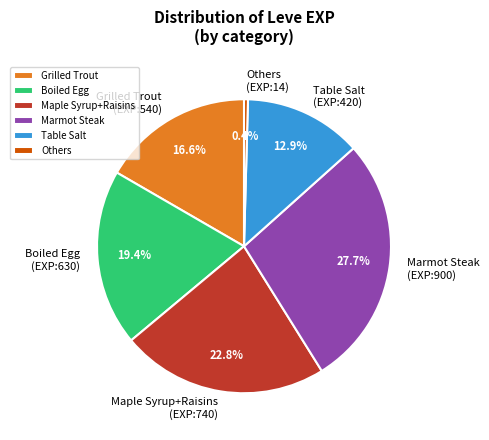

Approximately how many times larger is the value at Boiled Egg compared to Table Salt?

1.5